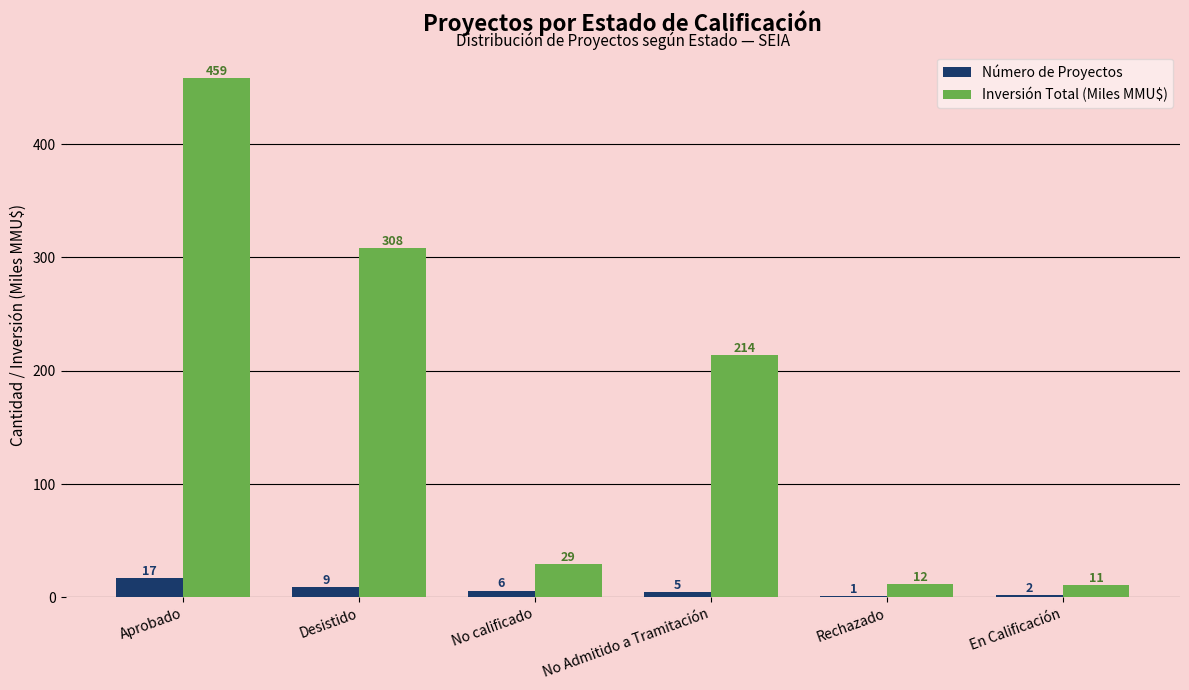

The value of Inversión Total (Miles MMU$) at Desistido is 95.6. True or false?

False